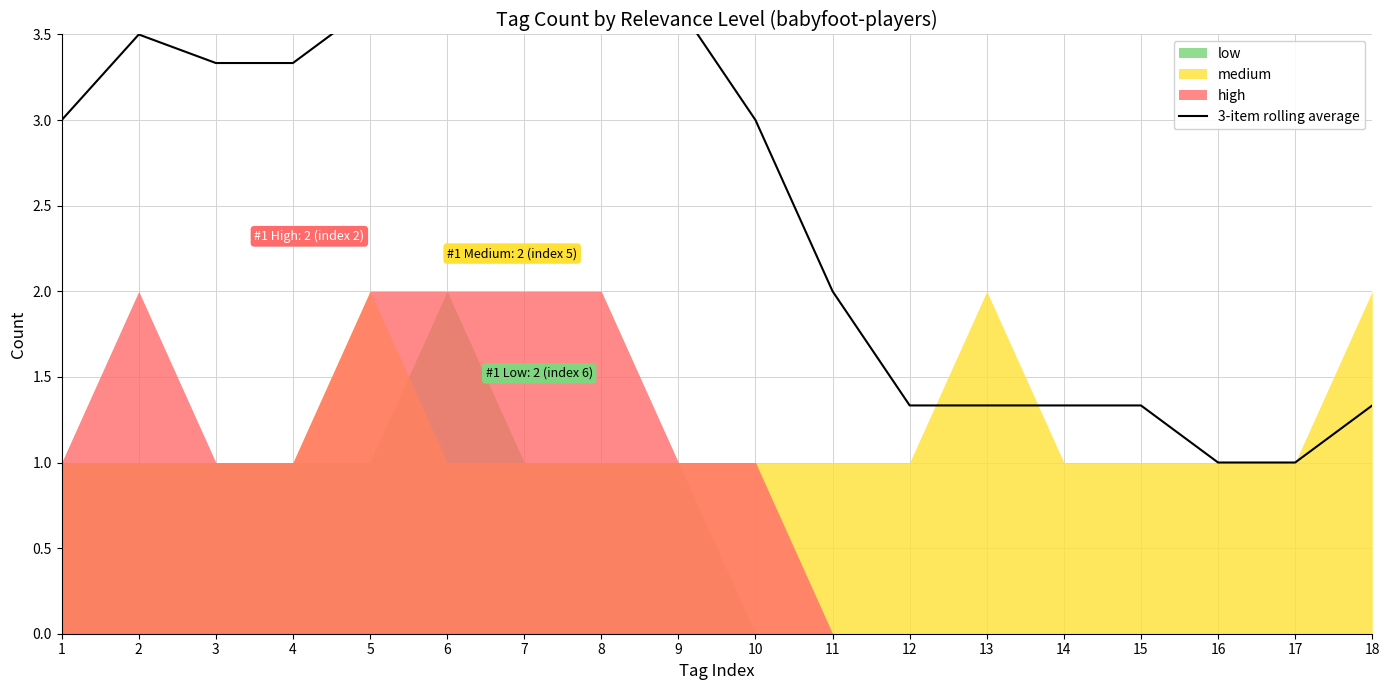

What is the value of the 7th point from the left?

4.7